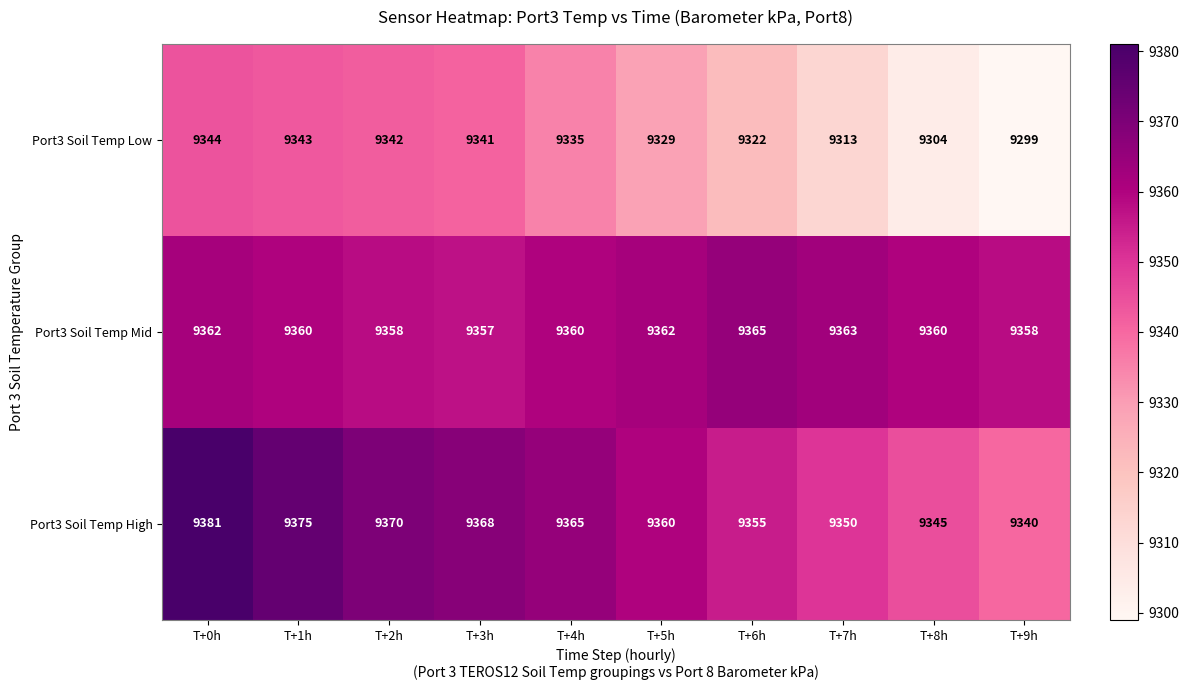

What is the smallest value displayed?

9299